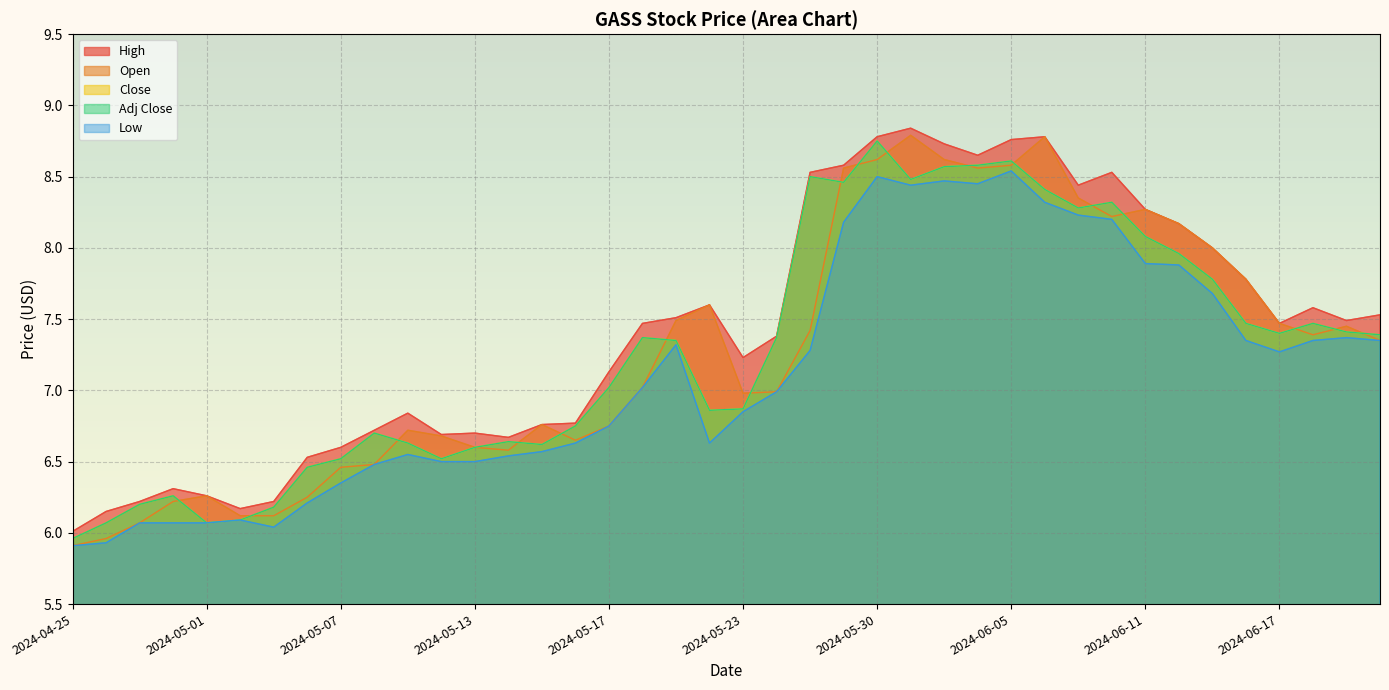

What value does the Low series have at 2024-05-24?

7.0